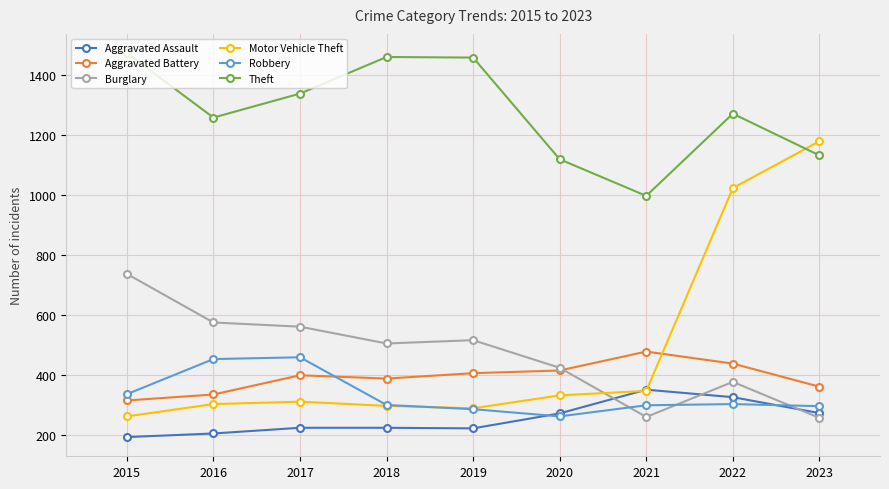

List the series in order of their peak value, lowest first.

Aggravated Assault, Robbery, Aggravated Battery, Burglary, Motor Vehicle Theft, Theft